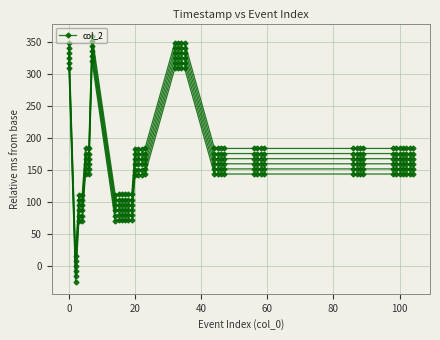

Count the number of data series in this chart.

6